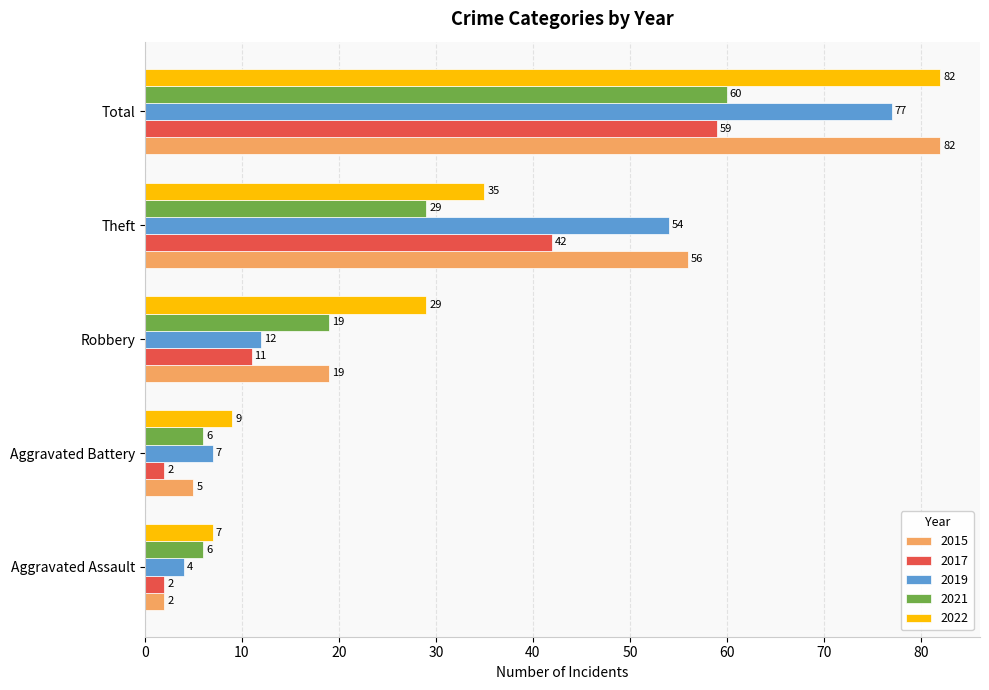

What is the average value of the 2019 series?

31